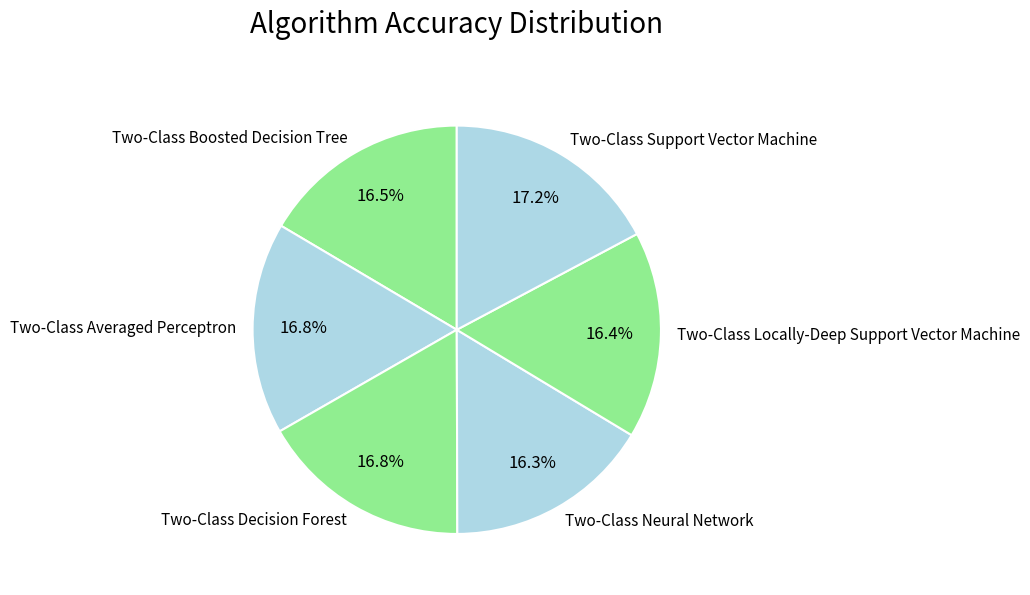

To the nearest percent, what is the average slice percentage?

17%